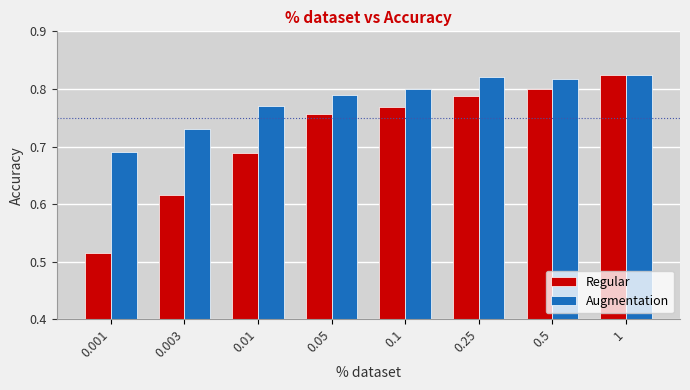

At which category is the sum across all series the highest?

1